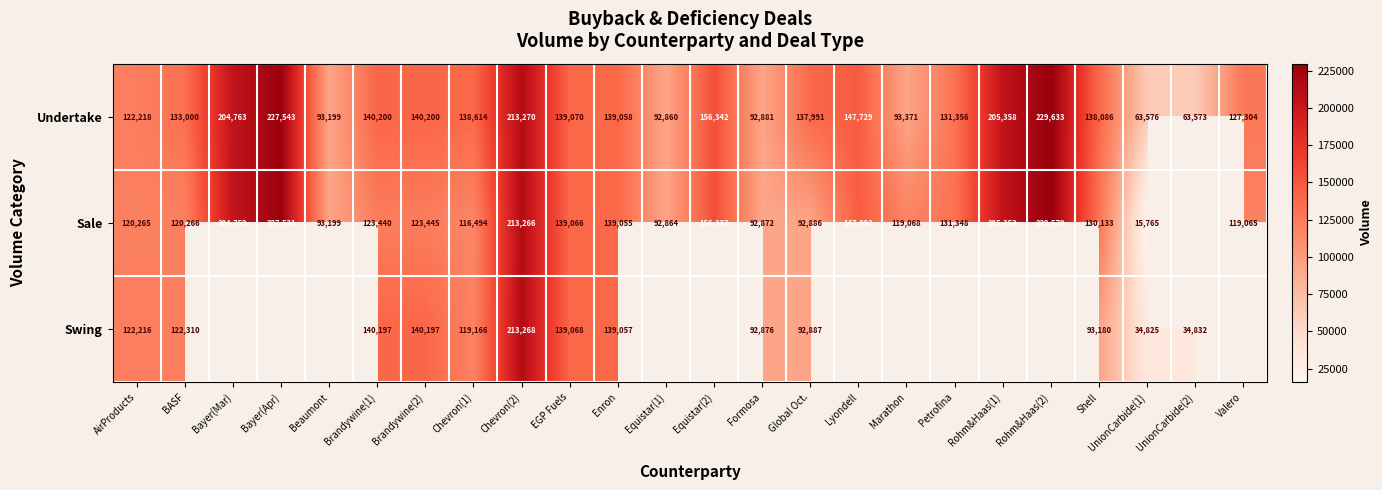

What is the spread (max minus min) of values at Brandywine(2)?

16755